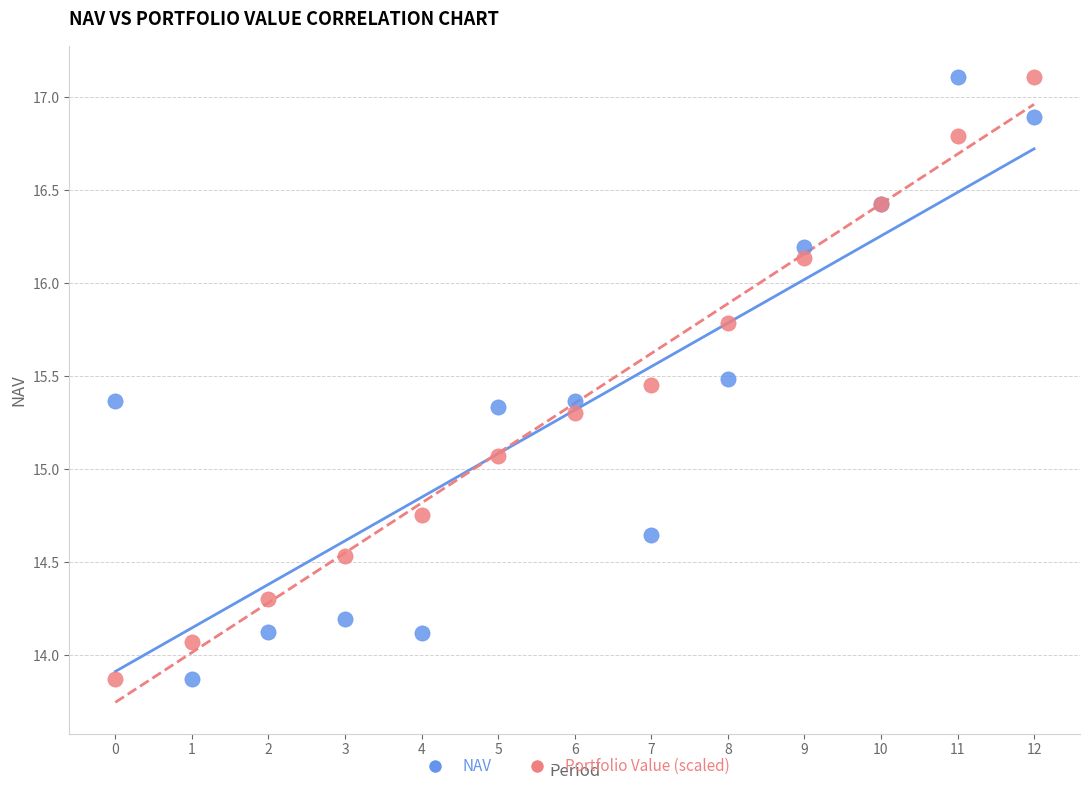

What are all the series names shown in the legend?

NAV, Portfolio Value (scaled)